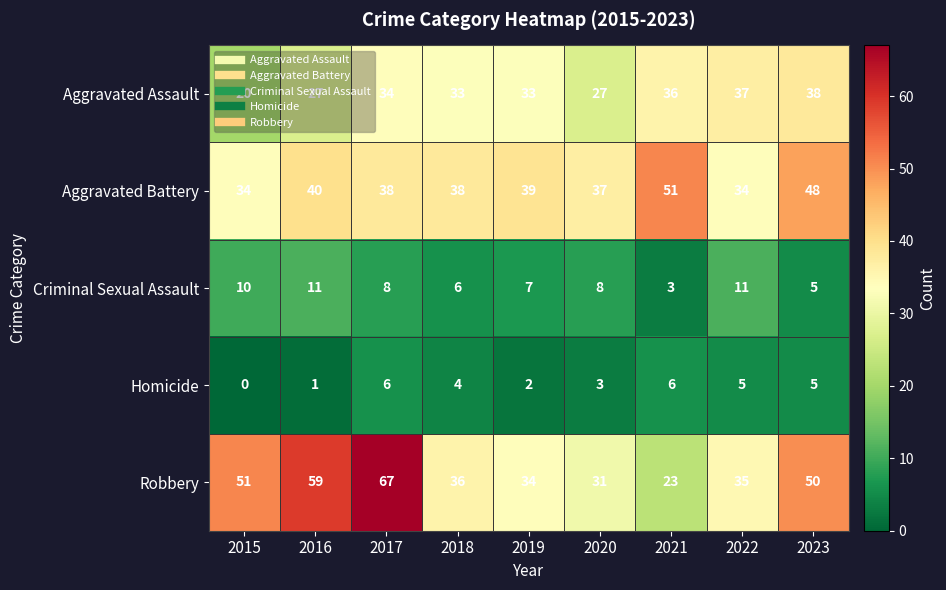

At how many categories does at least one series exceed 34?

9